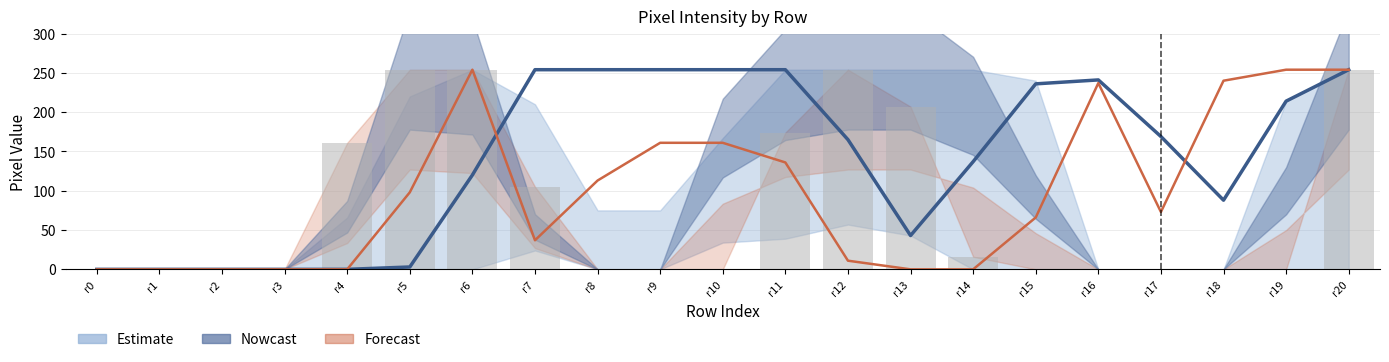

What is the greatest value displayed?

254